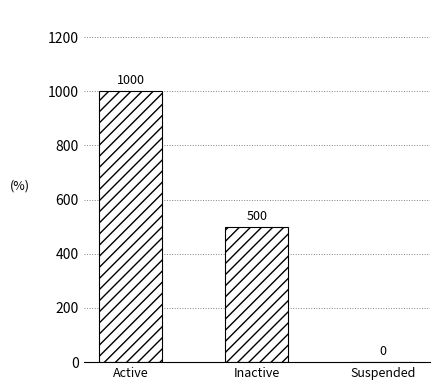

What is the sum of the values at Inactive and Suspended?

500